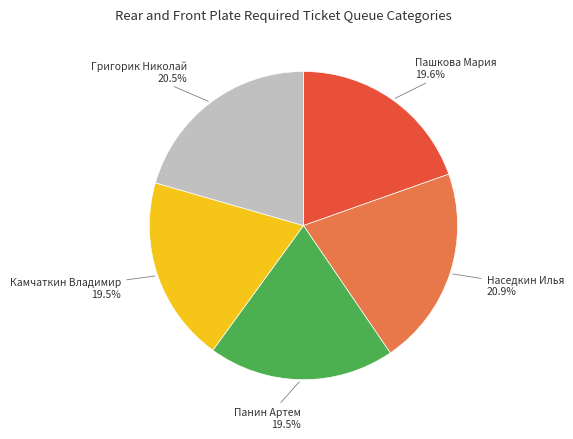

Combined, what portion of the pie is Пашкова Мария and Наседкин Илья?

40.5%